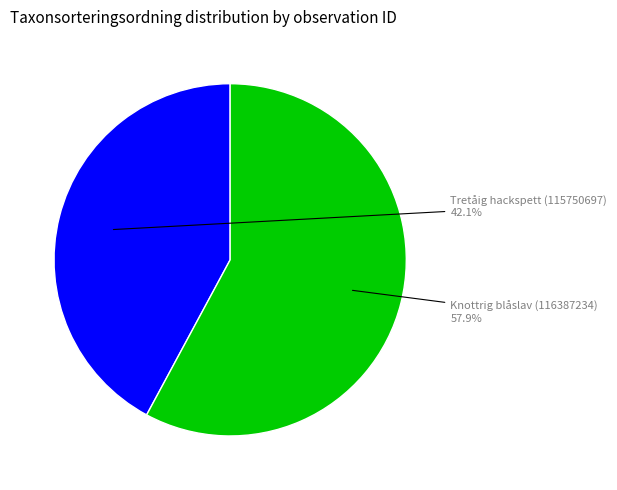

Does any single category account for the majority?

Yes